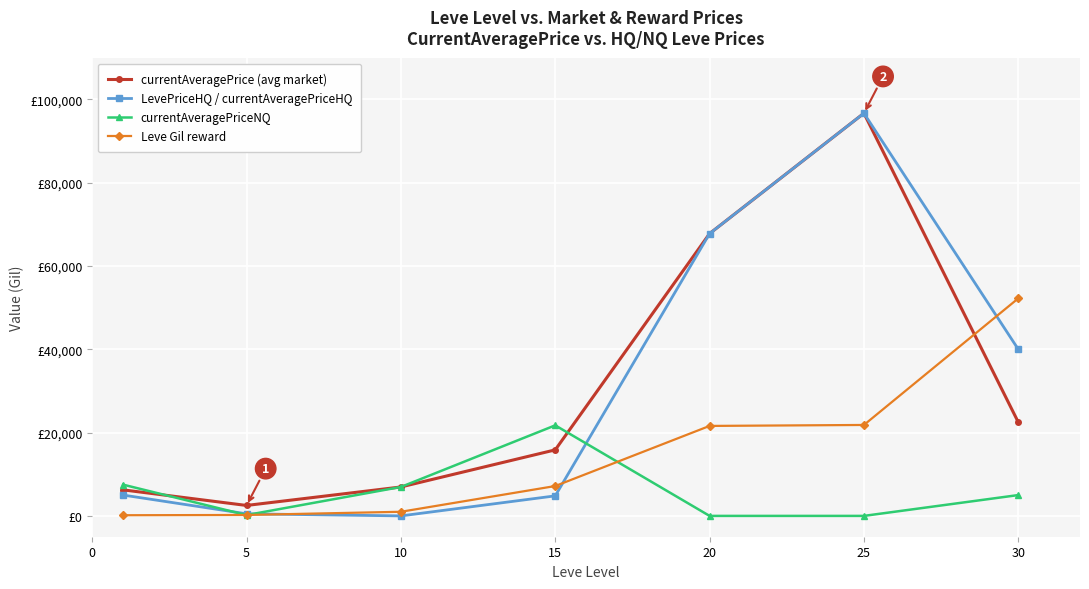

True or false: currentAveragePriceNQ and Leve Gil reward cross at least once.

True